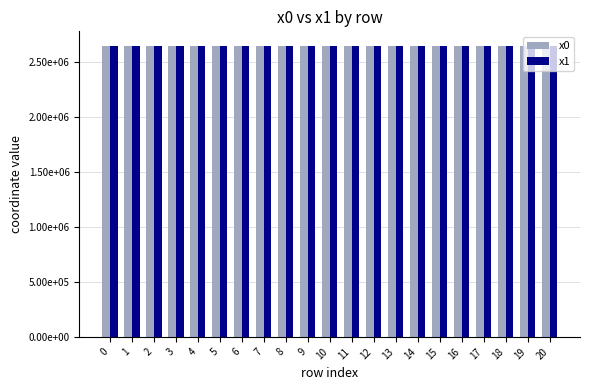

Rank the categories by x1 value from lowest to highest.

16, 14, 13, 9, 10, 6, 8, 12, 3, 11, 15, 17, 4, 1, 0, 19, 20, 2, 5, 7, 18